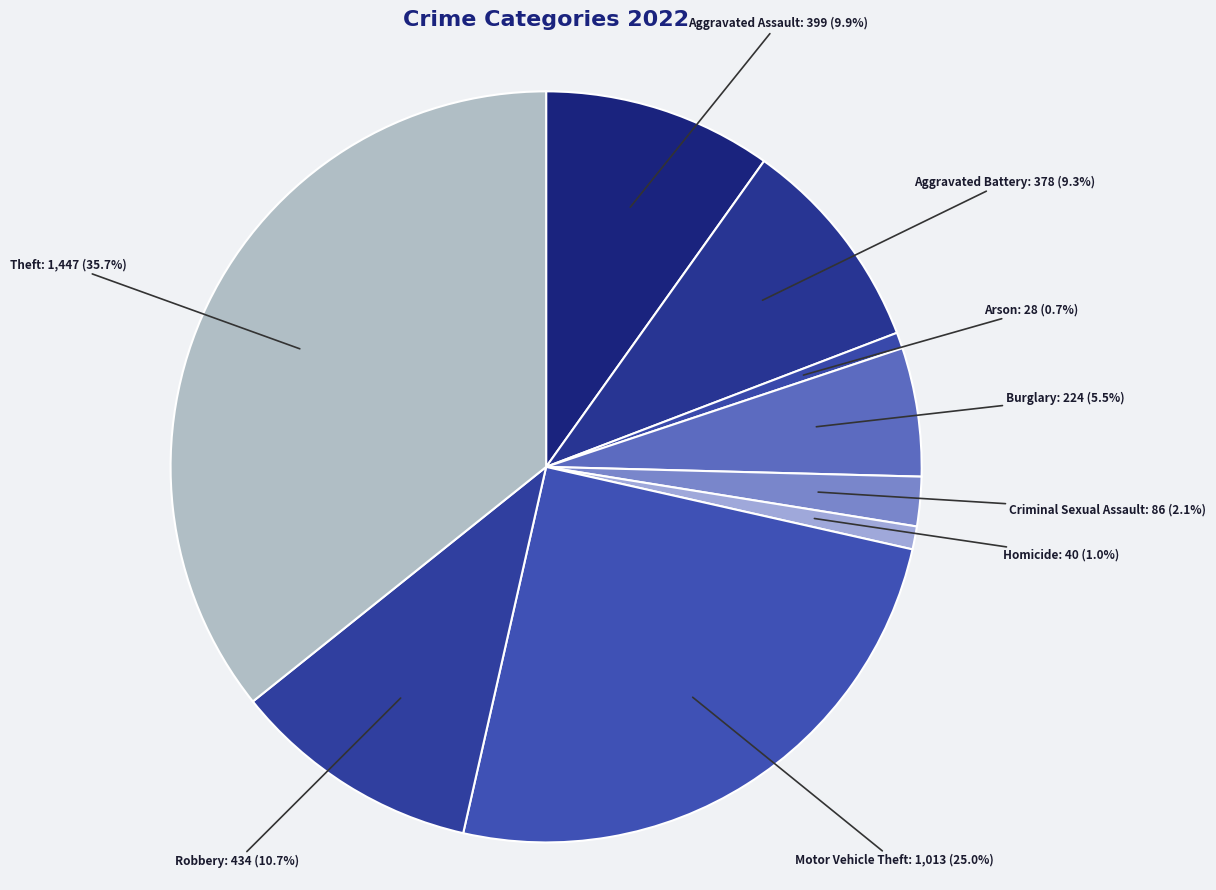

What percentage is NOT represented by Burglary?

94.5%